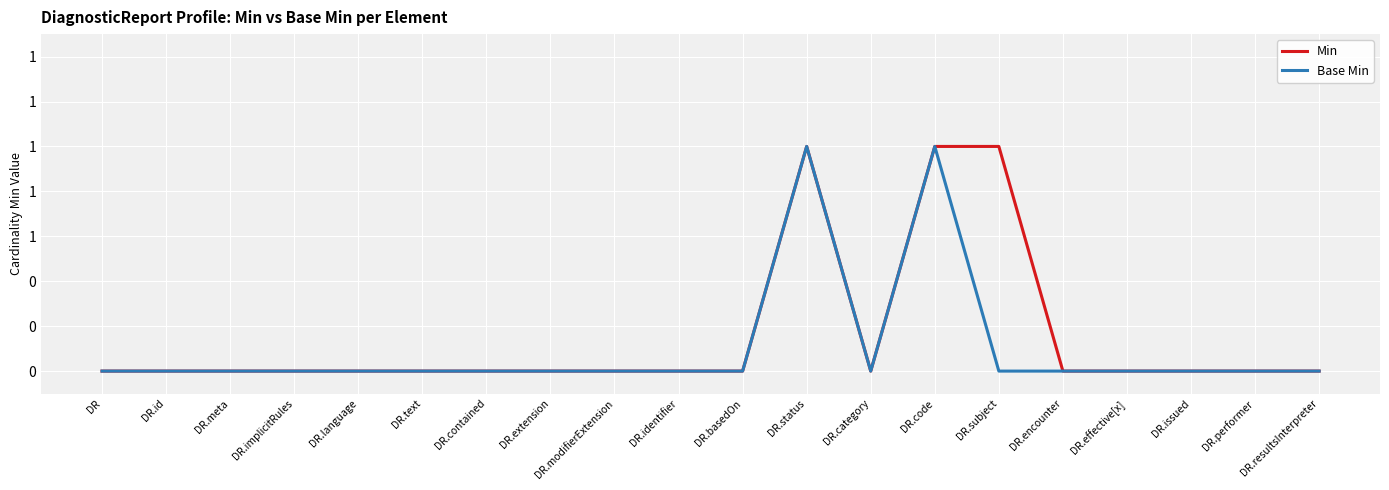

What is the label of the 10th point from the left?

DR.identifier